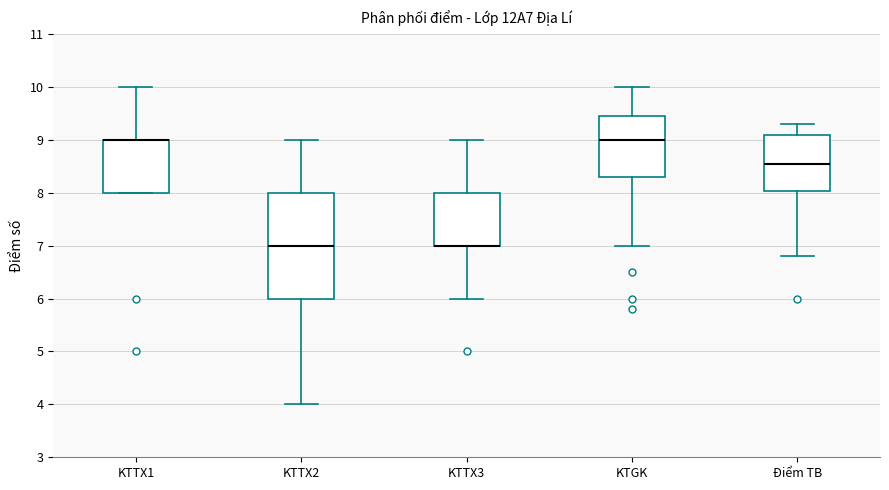

Comparing the boxes themselves (not the whiskers), which one is the tallest?

KTTX2